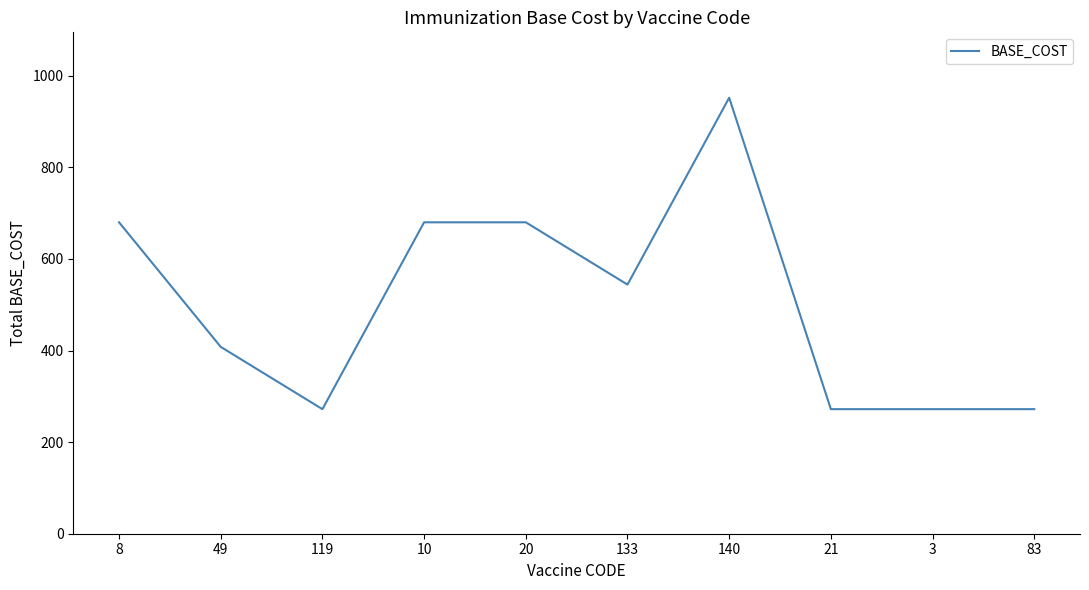

How many series are shown in this chart?

1